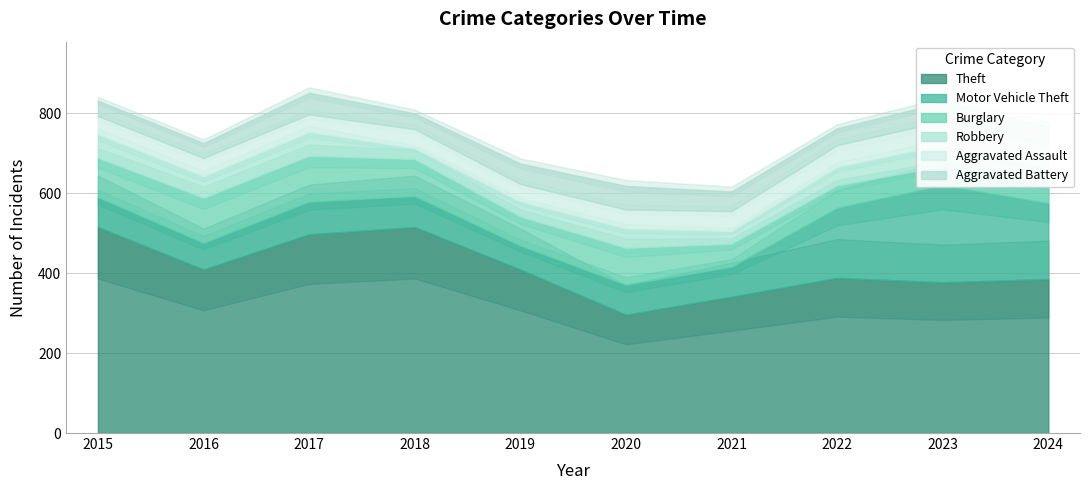

How many data points does each series have?

10